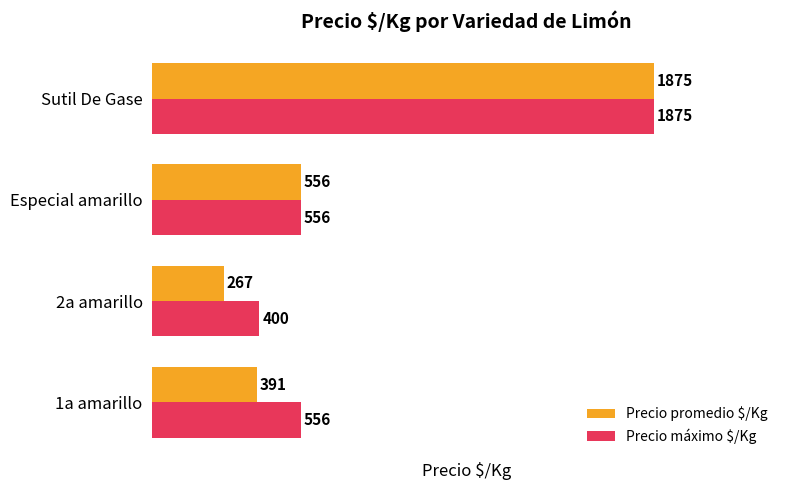

What is the difference between the maximum and minimum values in the Precio promedio $/Kg series?

1608